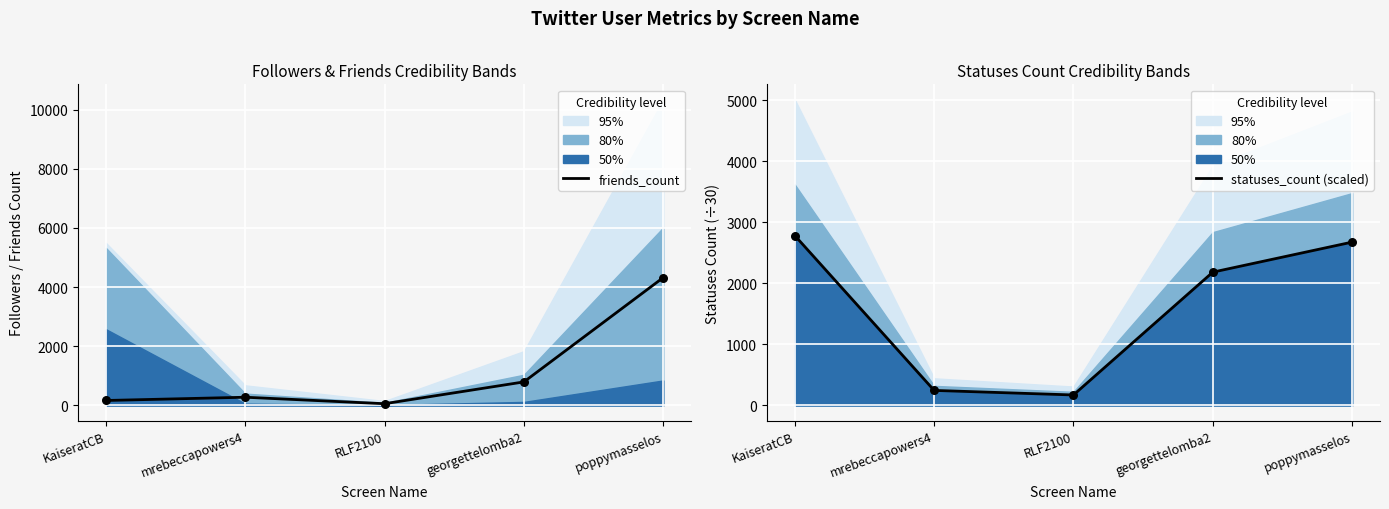

At which category is the sum across all series the highest?

poppymasselos